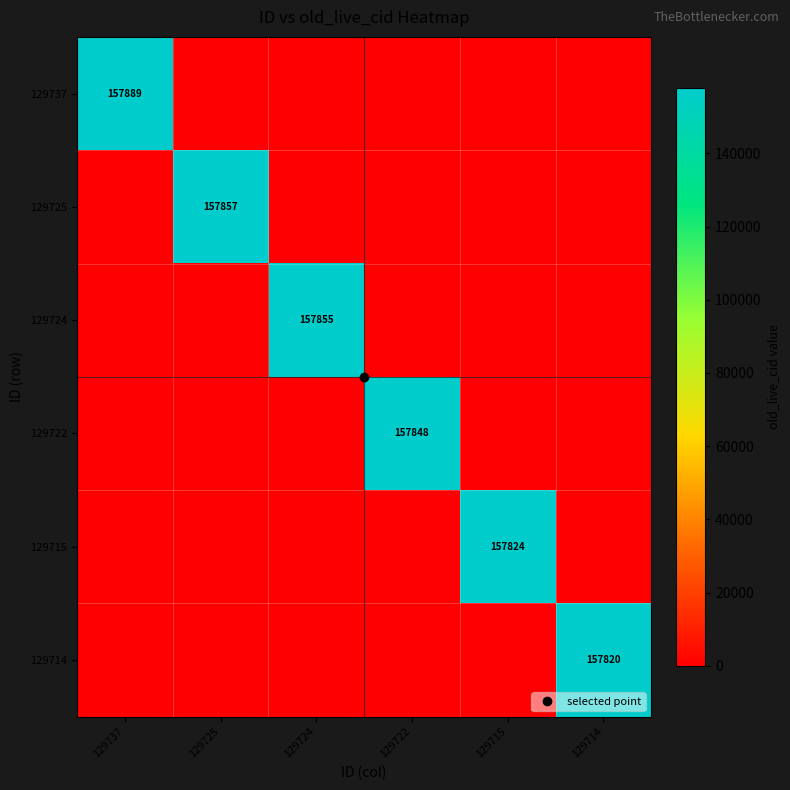

Is it true that 129714 equals 96986 at 129737?

False